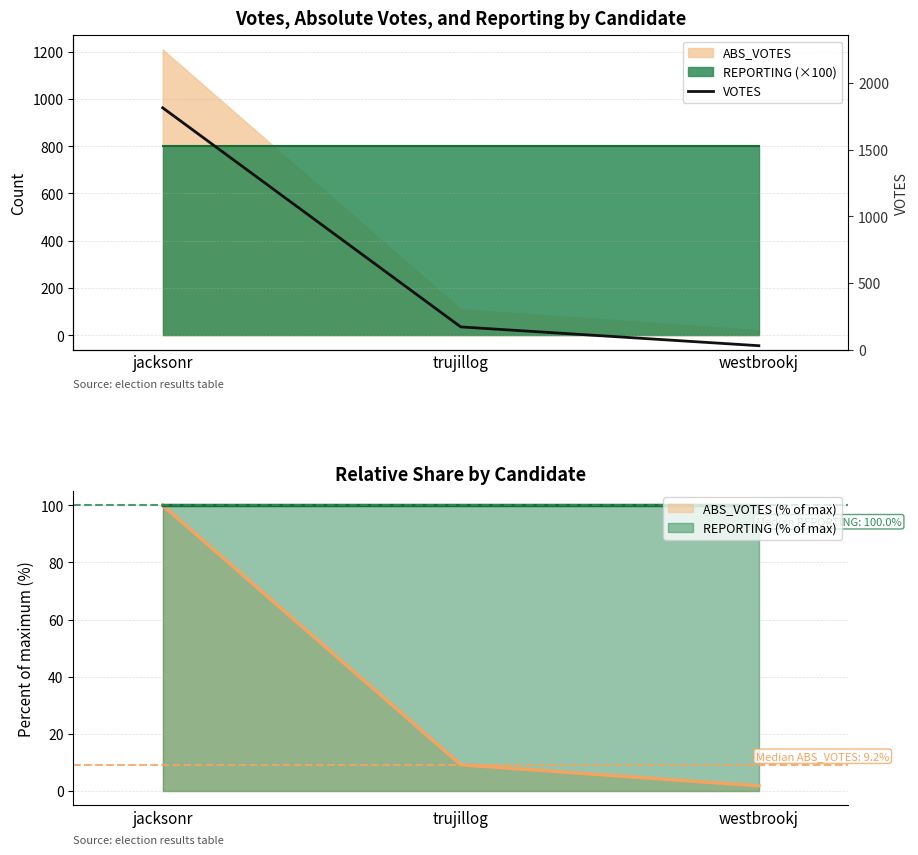

Reading right to left, what are all the values shown in this chart?

29	170	1814